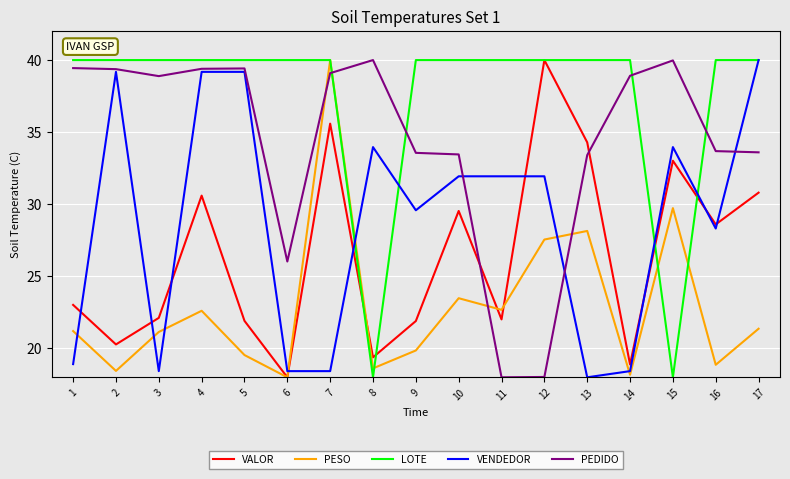

What is the spread (max minus min) of values at 9?

20.1